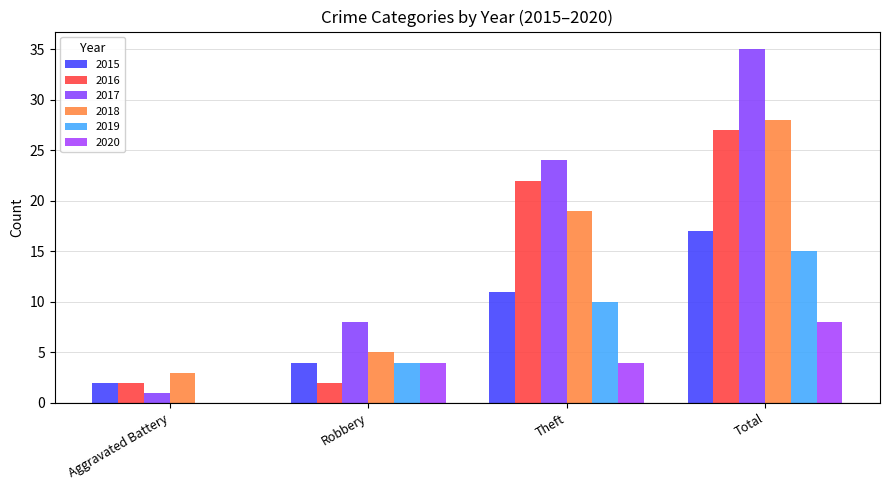

How many groups of bars are there?

4